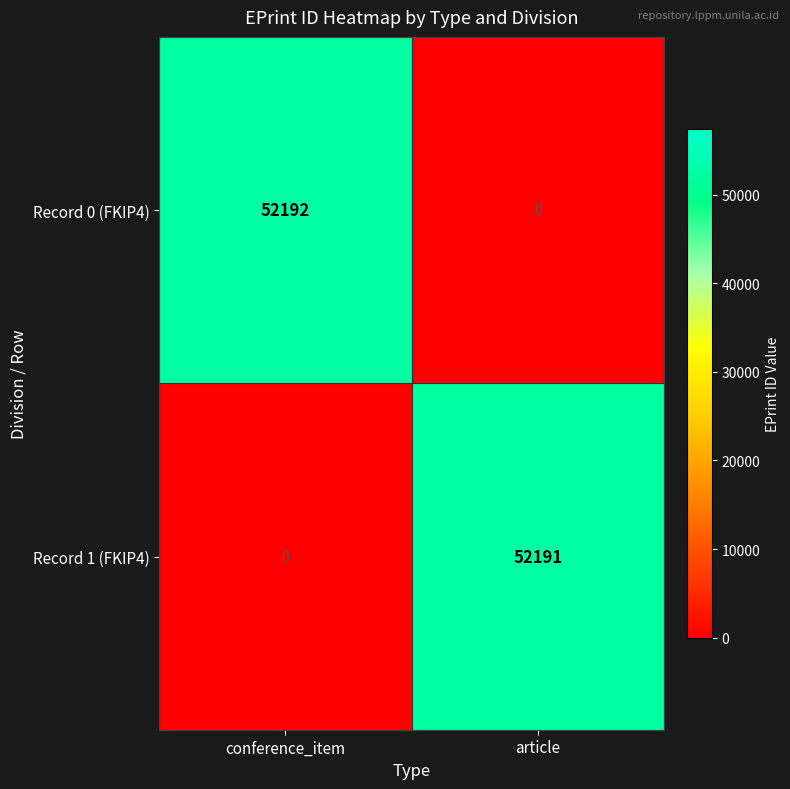

True or false: Record 0 (FKIP4) has a value of 0 at article.

True